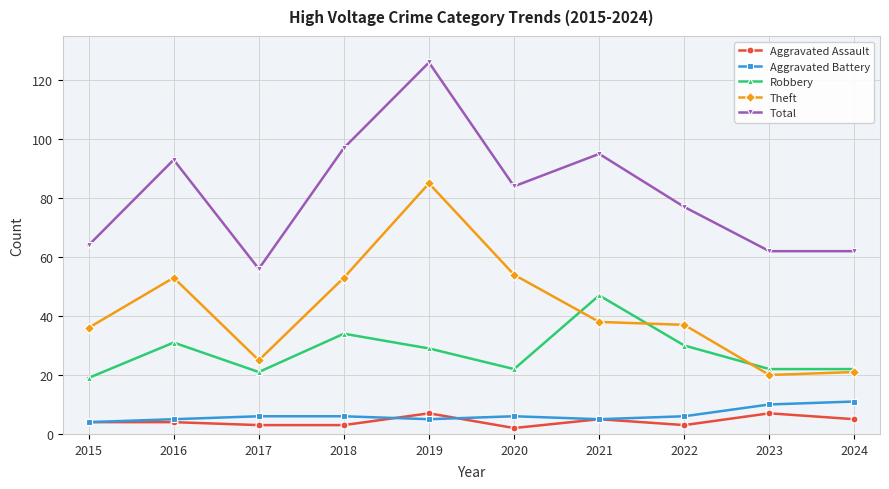

True or false: Aggravated Battery and Theft intersect in this chart.

False